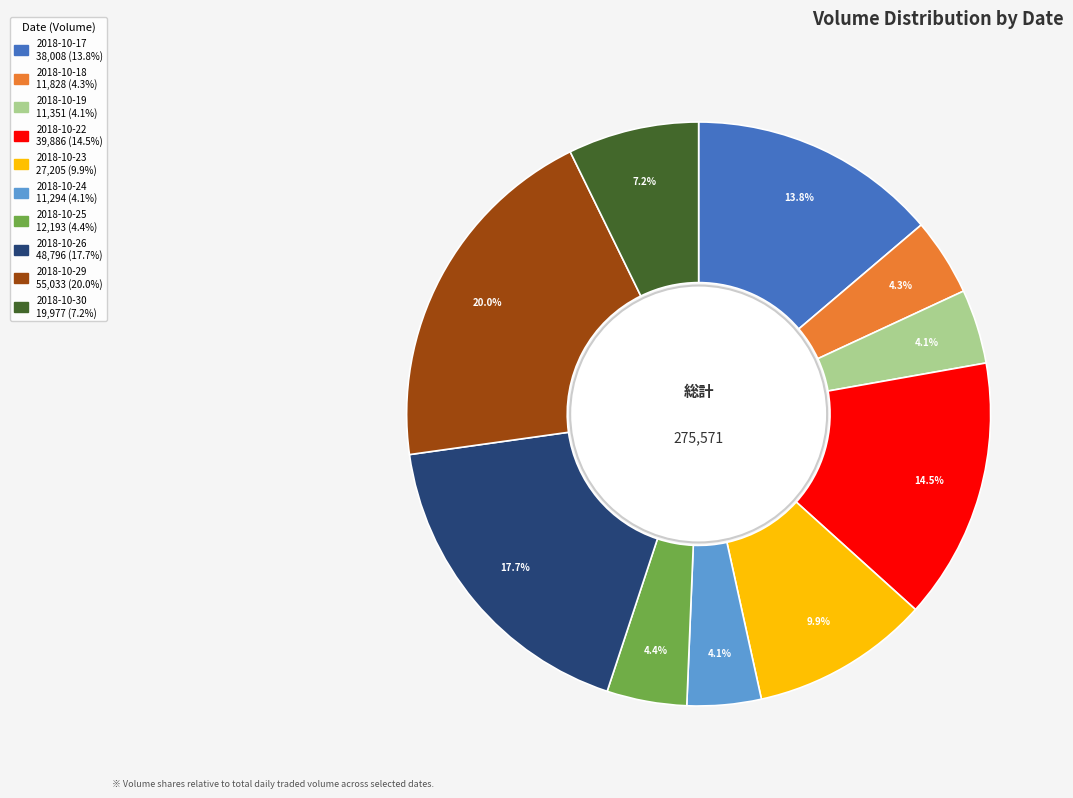

Is there any slice that represents more than half of the pie?

No